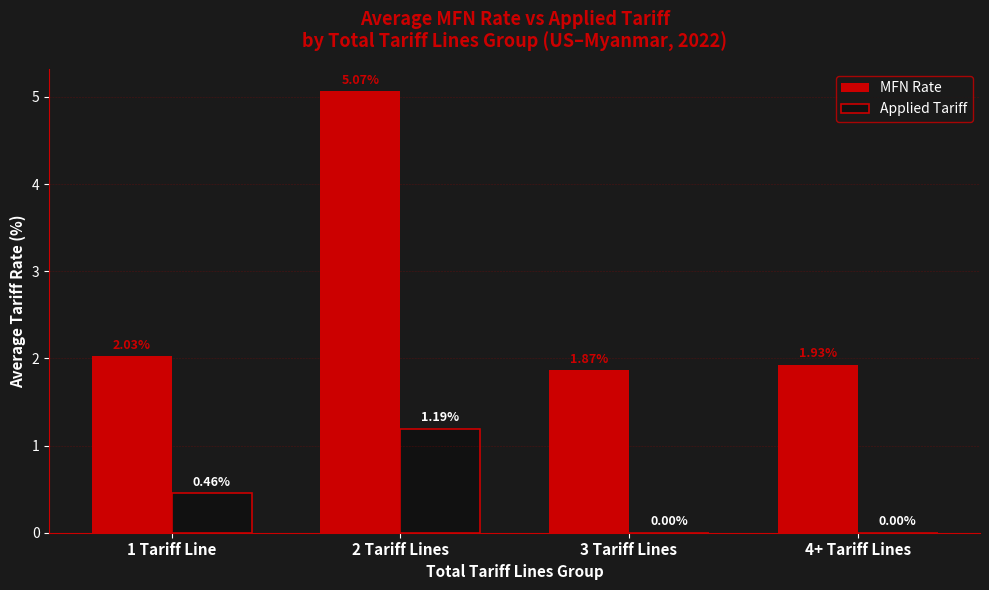

At which label does MFN Rate first exceed 2?

1 Tariff Line